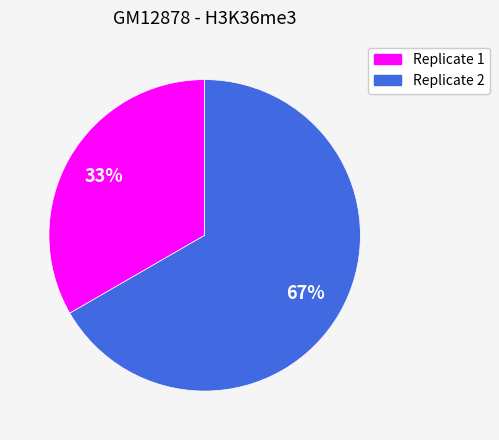

What is the ratio of the value at Replicate 1 to the value at Replicate 2?

0.5